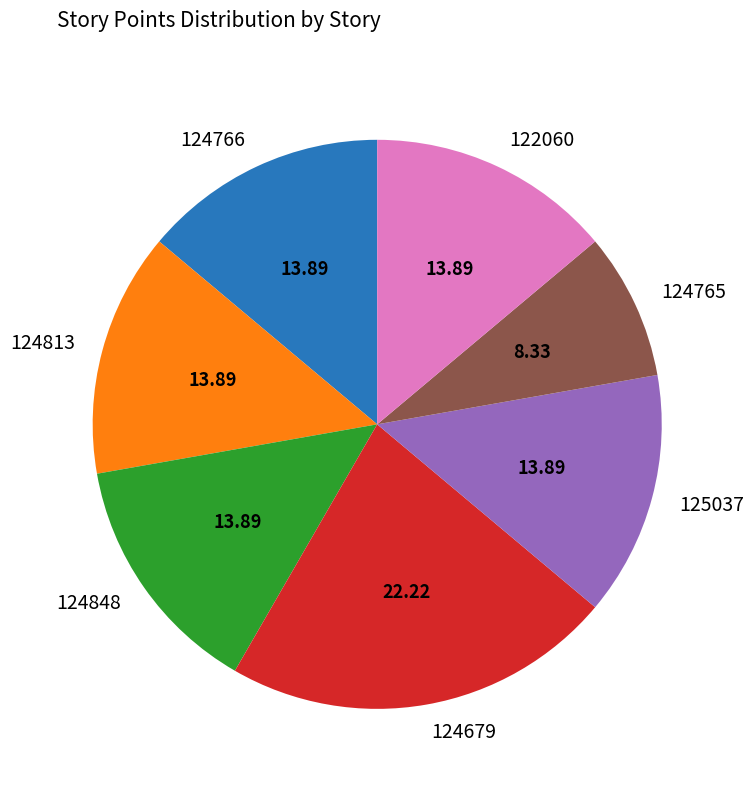

Is there any slice that represents more than half of the pie?

No